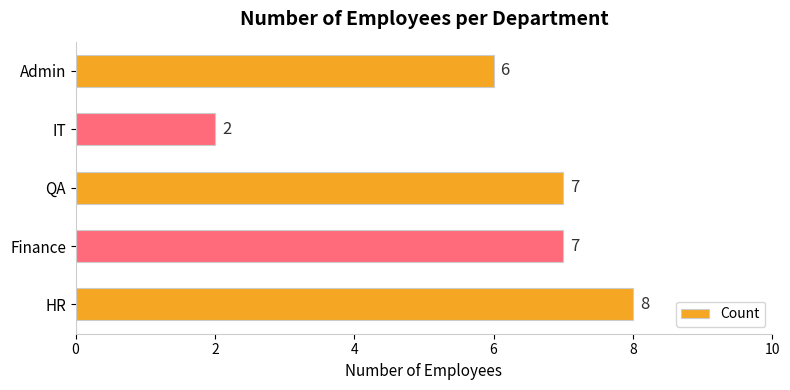

Which label corresponds to the smallest value in the chart?

IT